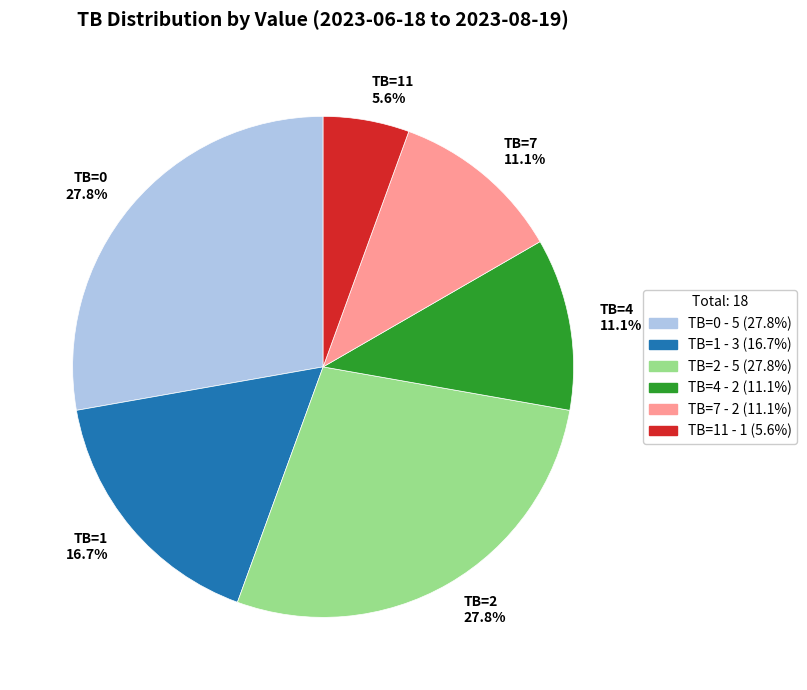

What is the smallest slice in the pie chart?

TB=11 5.6%